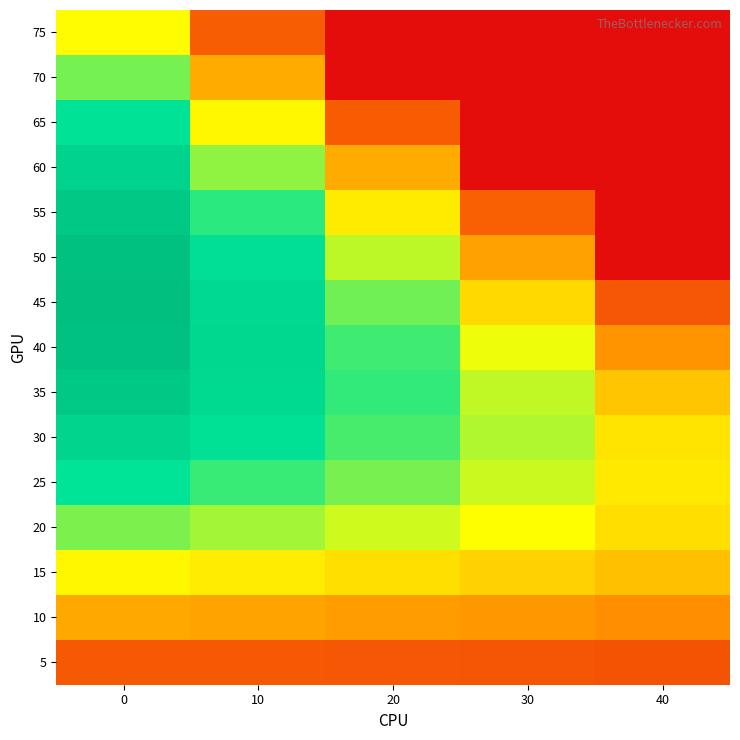

What is the difference between the highest and lowest values at 10?

19.8